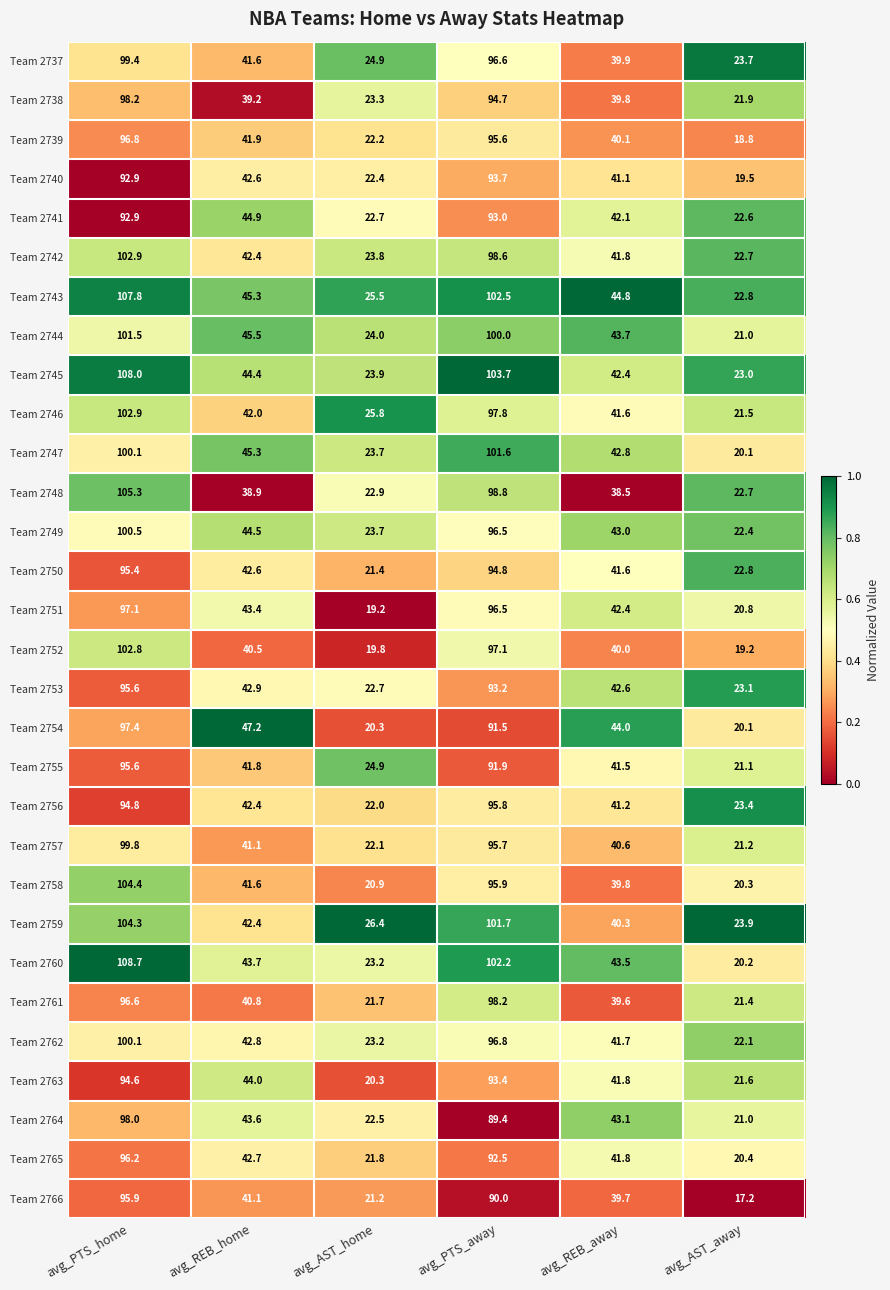

What is the highest value of the Team 2764 series?

98.0